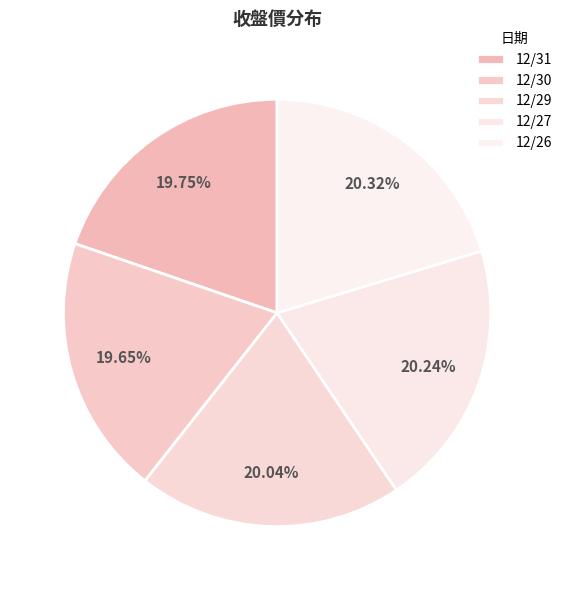

Between 12/30 and 12/29, which is larger?

12/29